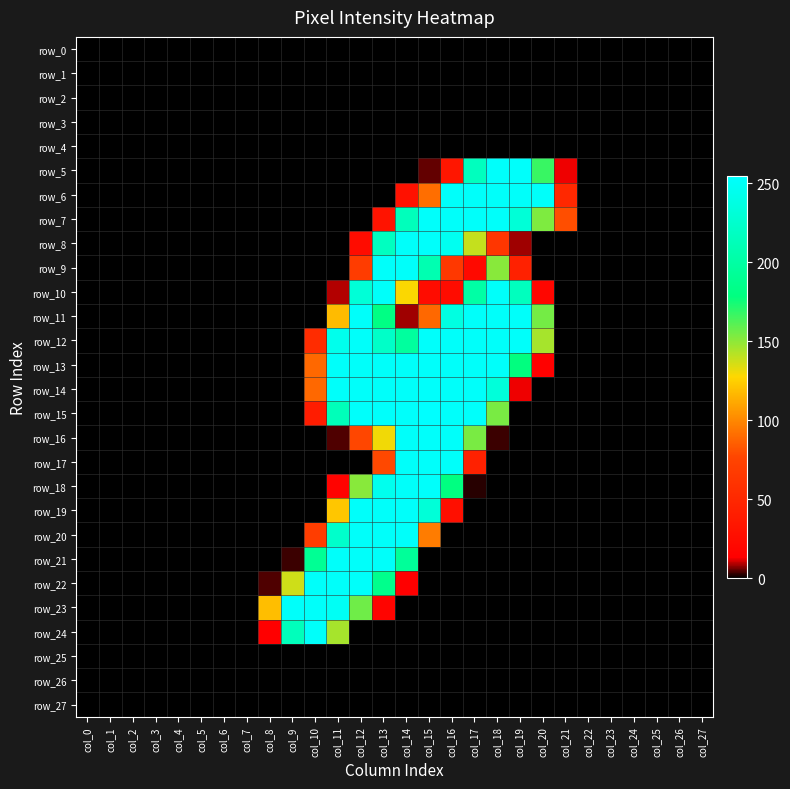

How many distinct data groups are displayed?

28